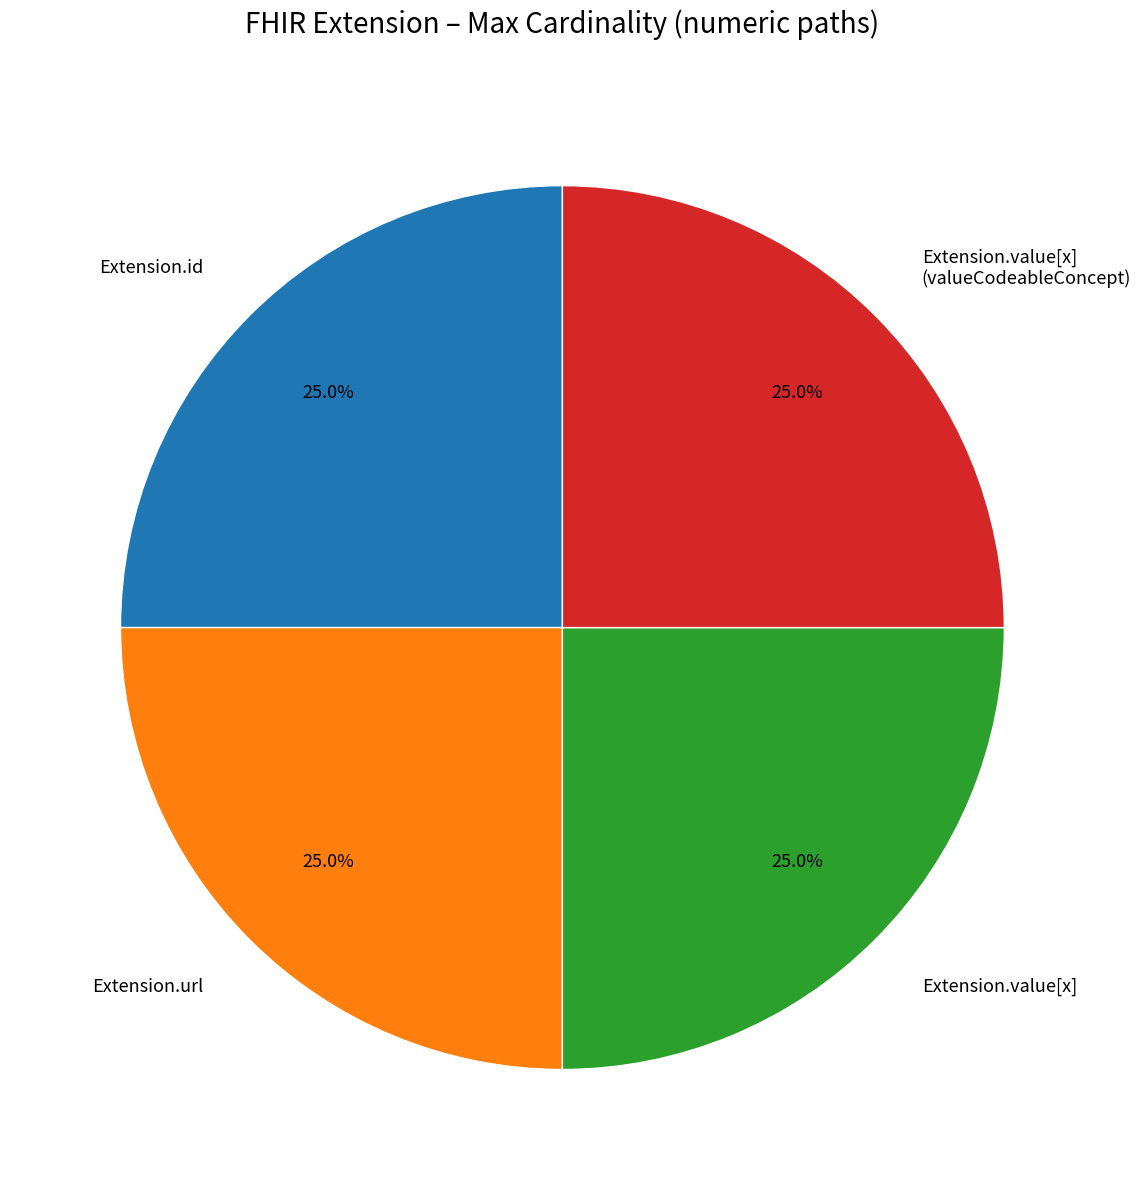

Approximately how many times larger is the value at Extension.value[x] compared to Extension.id?

1.0